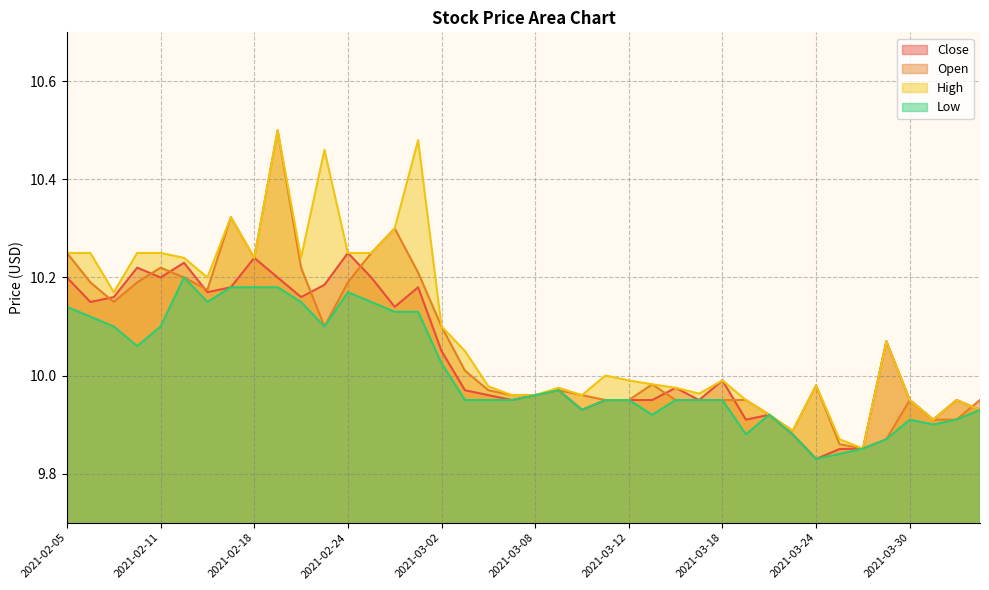

At which label does High first exceed 10?

2021-02-05